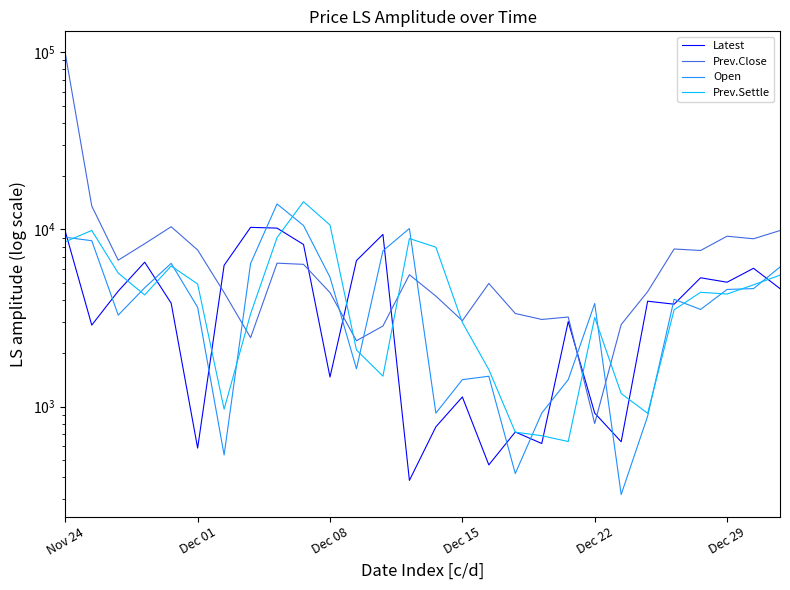

How many lines are shown in the chart?

4